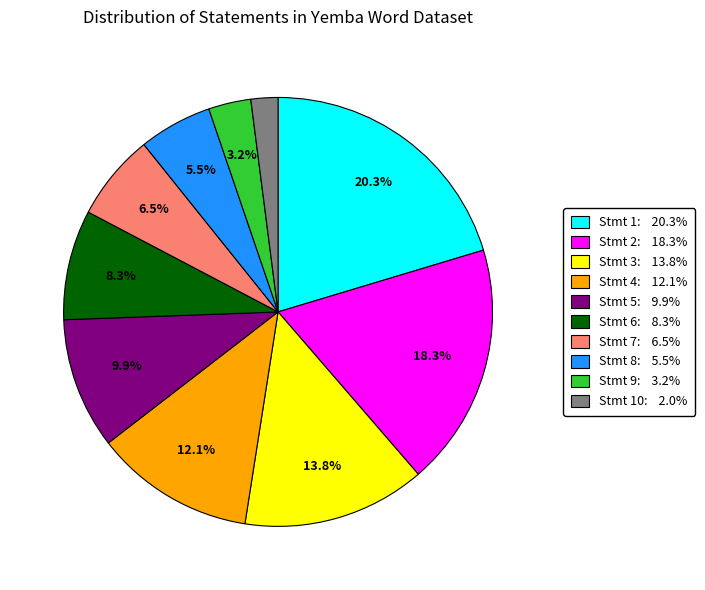

Is there any slice that represents more than half of the pie?

No